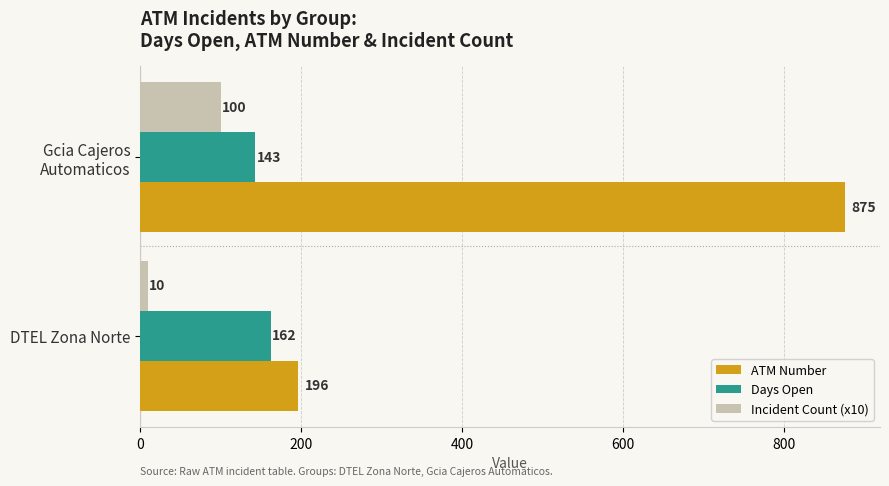

At how many categories does at least one series exceed 853?

1